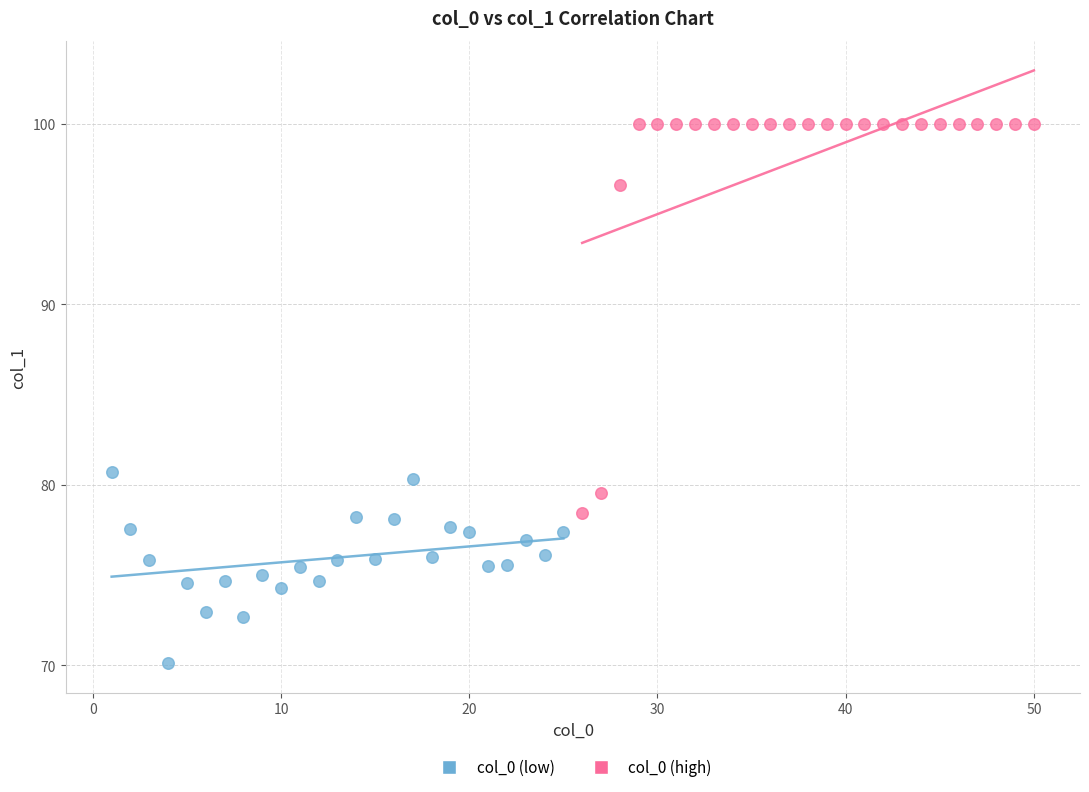

Which series contains the highest Y value?

col_0 (high)